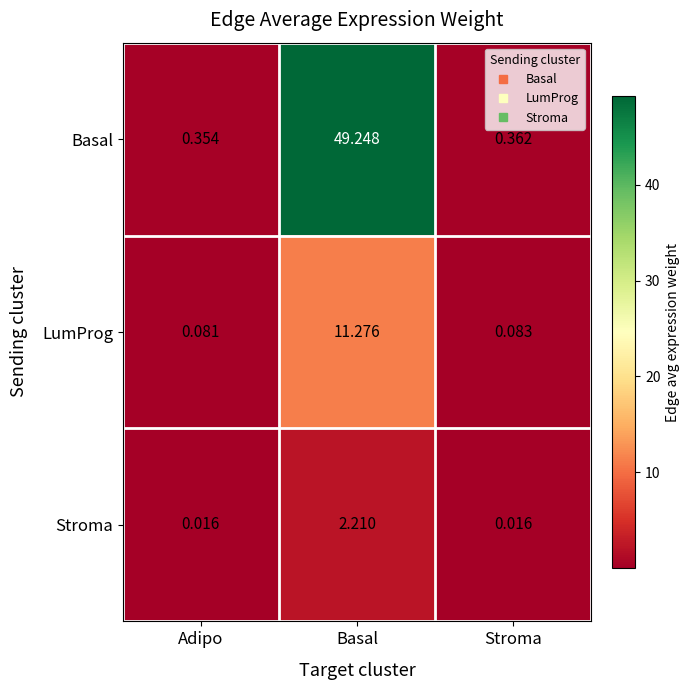

At which label is Basal closest to 24?

Stroma